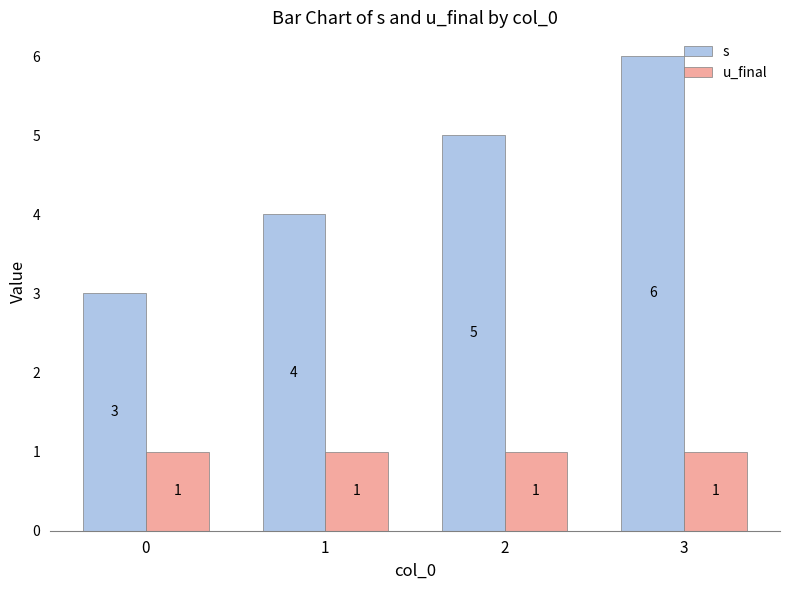

What is the spread (max minus min) of values at 3?

5